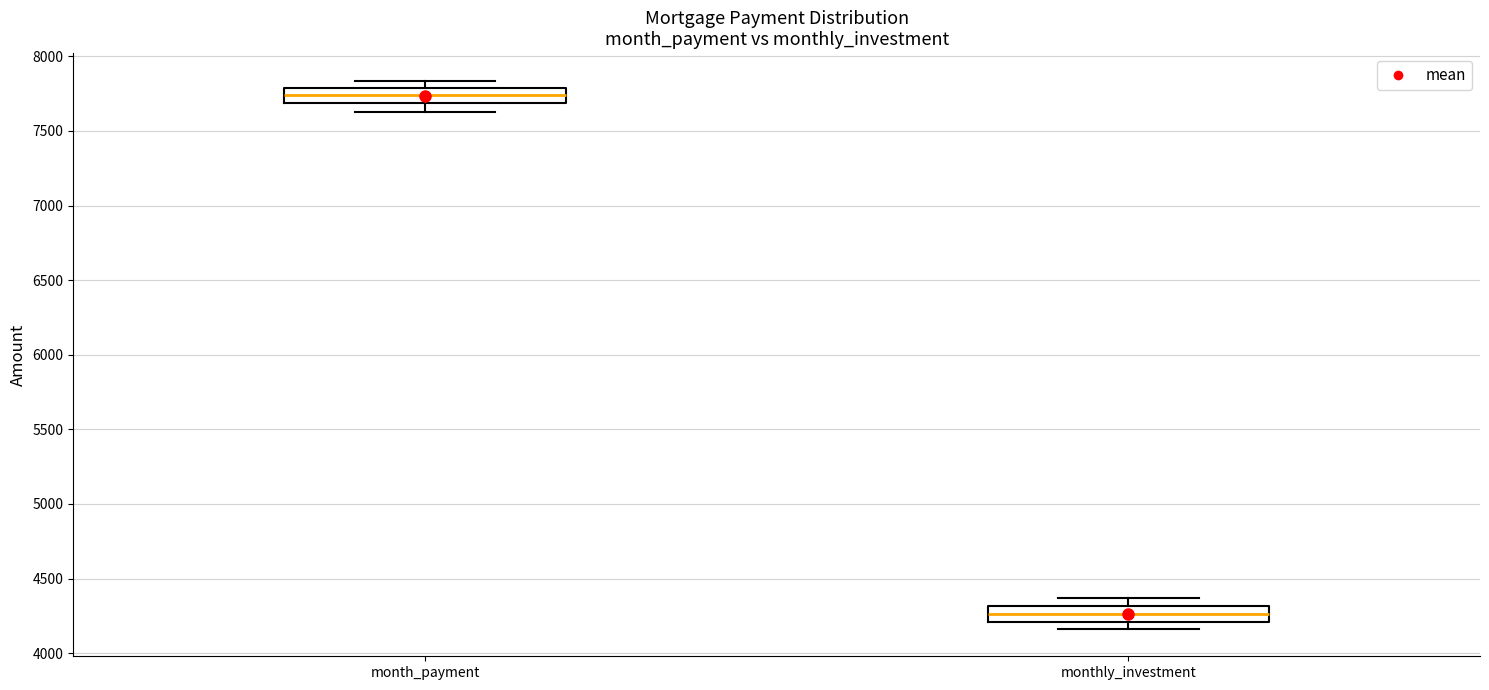

Which box's median line is the lowest?

monthly_investment